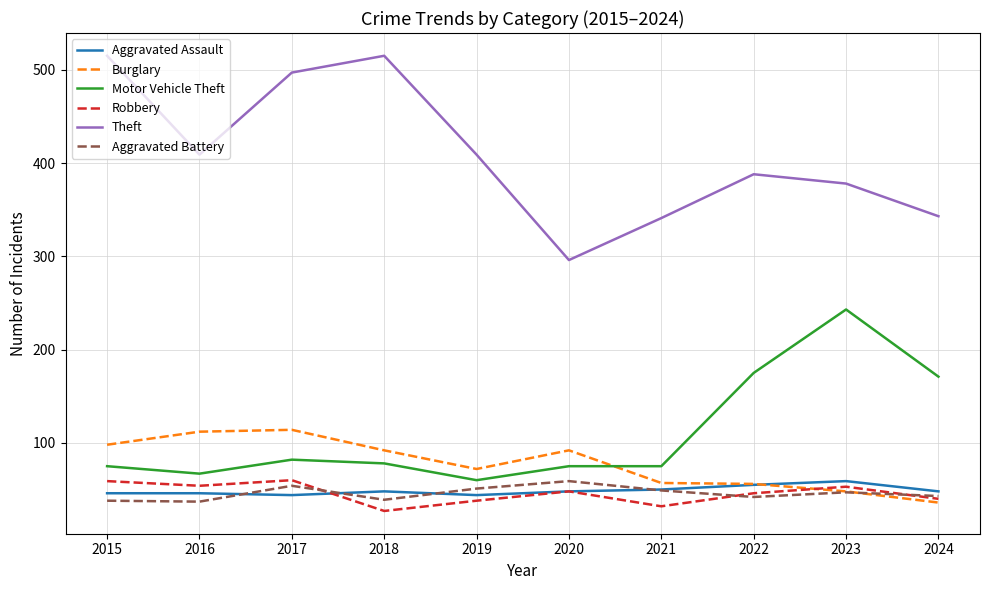

The value of Burglary at 2023 is 65. True or false?

False